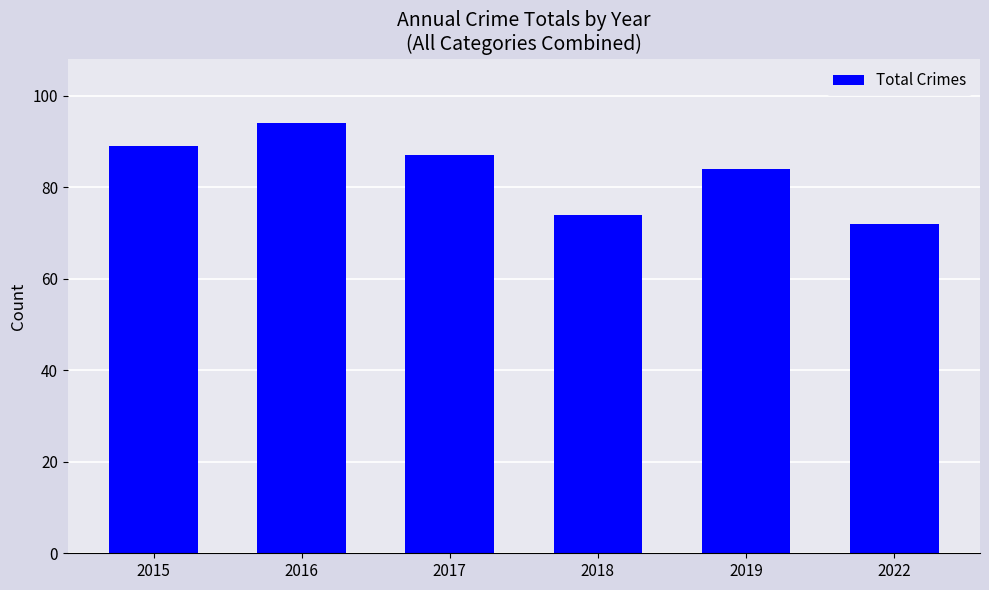

What is the value of the 1st bar from the left?

89